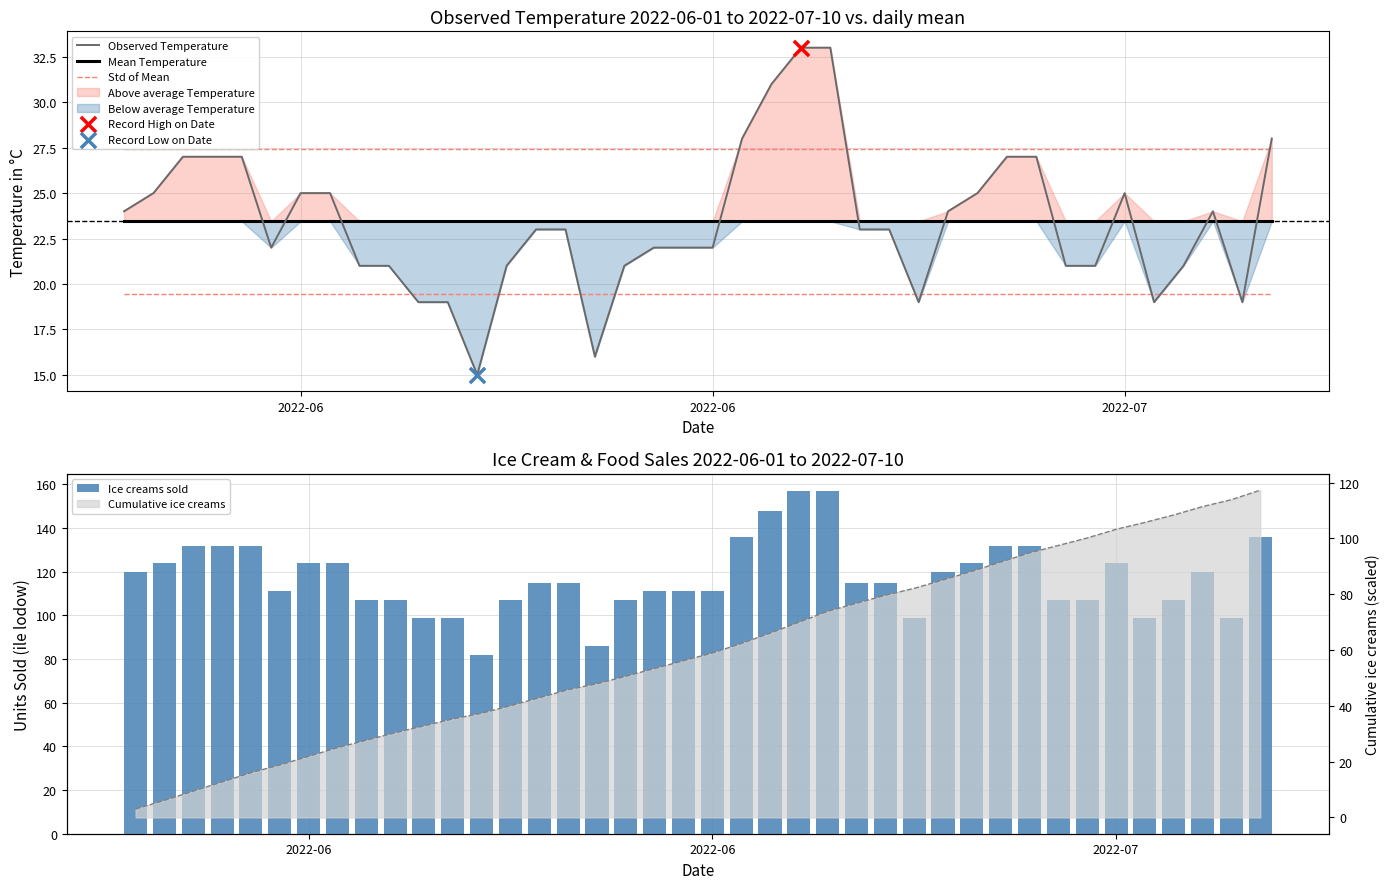

Which series has the largest total across all categories?

Ice creams sold